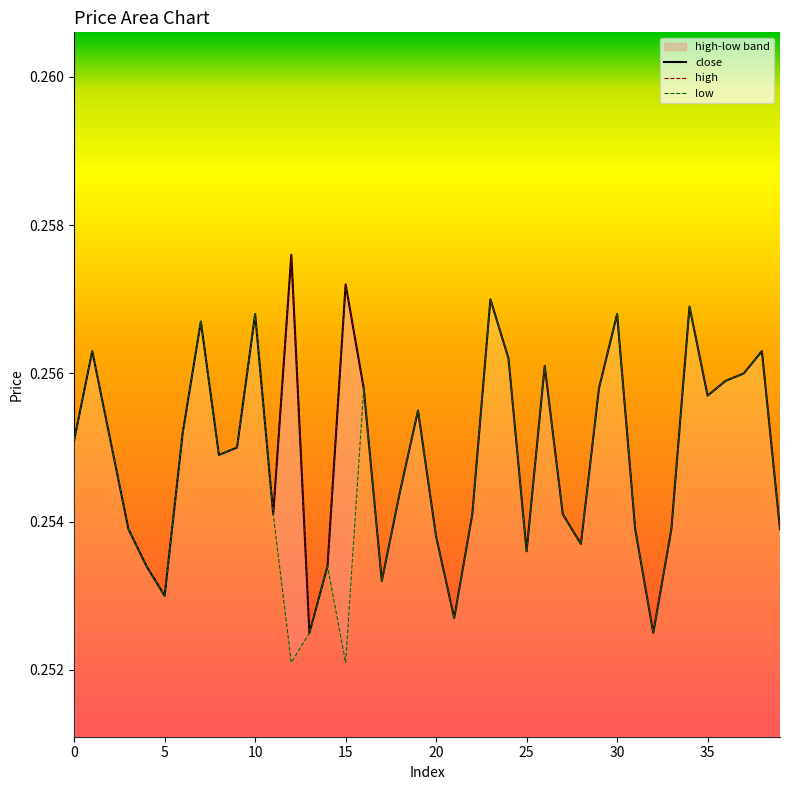

At which category is the sum across all series the highest?

23